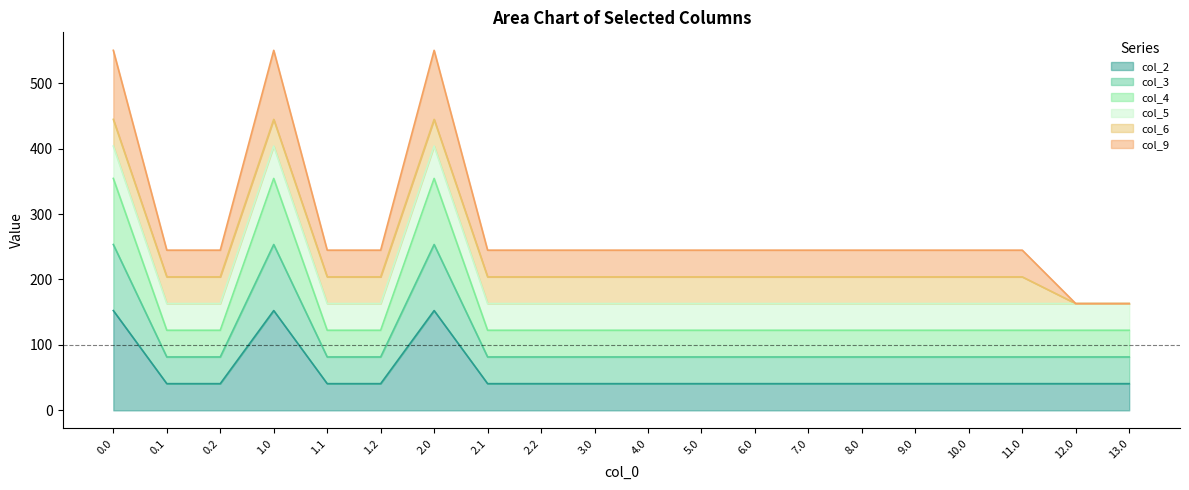

In col_3, how many points are higher than both neighbors (excluding endpoints)?

2